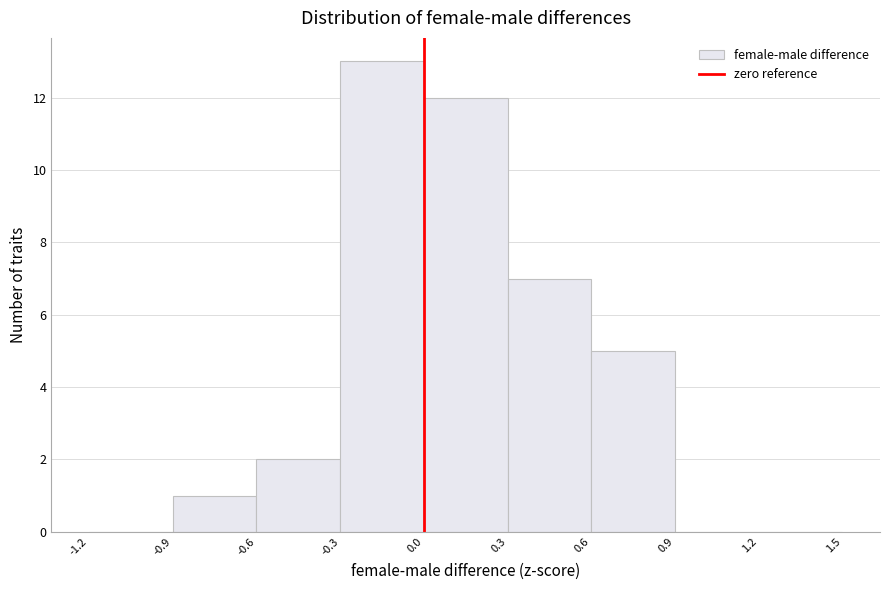

Reading left to right, list every bar in this chart as the range it spans on the x-axis followed by its height. The values are not printed on the chart, so give them approximately, as read against the axis.

-1.2 to -0.9: 0
-0.9 to -0.6: 1
-0.6 to -0.3: 2
-0.3 to 0.0: 13
0.0 to 0.3: 12
0.3 to 0.6: 7
0.6 to 0.9: 5
0.9 to 1.2: 0
1.2 to 1.5: 0